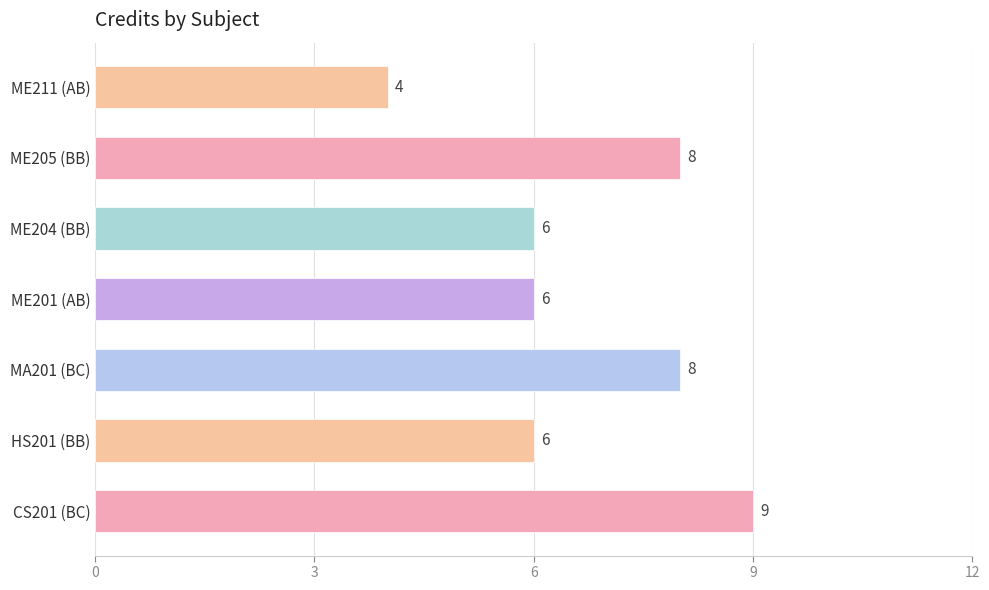

Which category has the highest value across all series?

CS201 (BC)